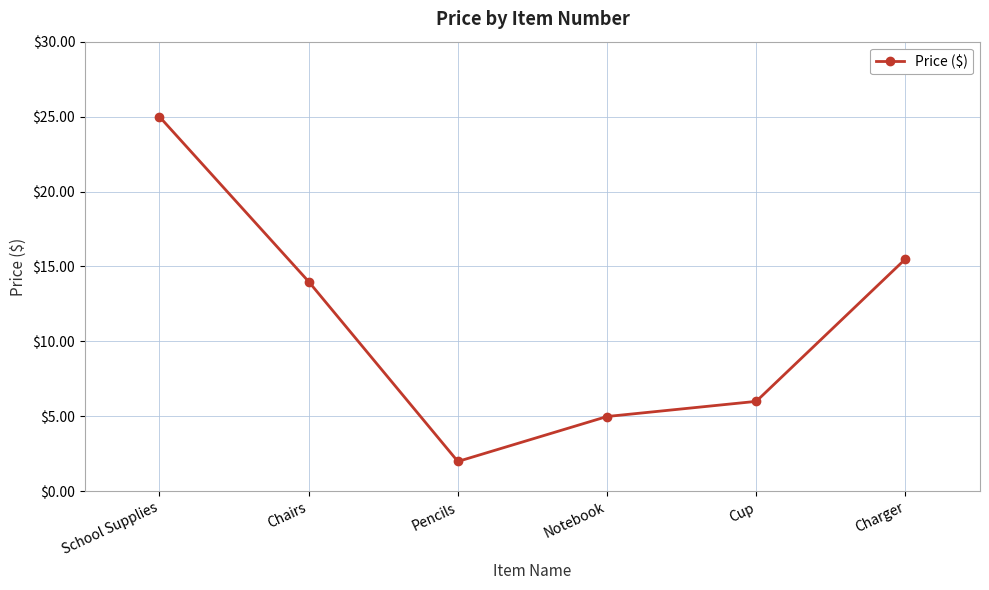

Reading right to left, transcribe all the data shown in this chart.

Charger=15.5	Cup=6.0	Notebook=5.0	Pencils=2.0	Chairs=14.0	School Supplies=25.0